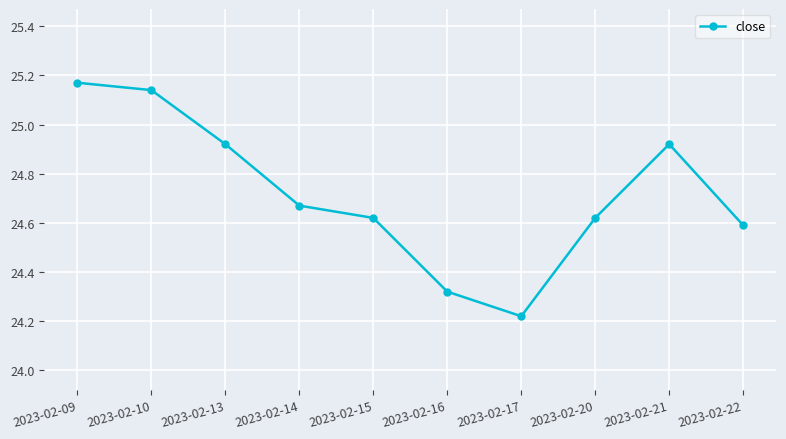

How many interior local valleys (lower than both neighbors) does the data have?

1